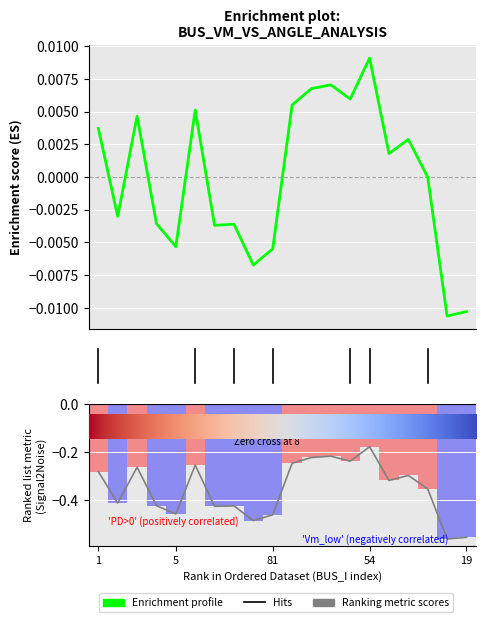

What is the spread (max minus min) of values at 14?

0.2